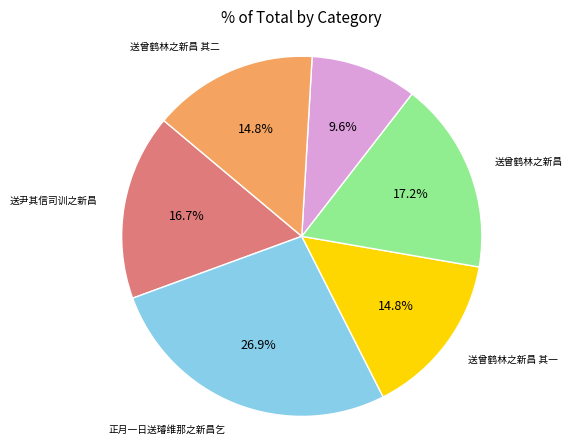

How many segments does this pie chart have?

6